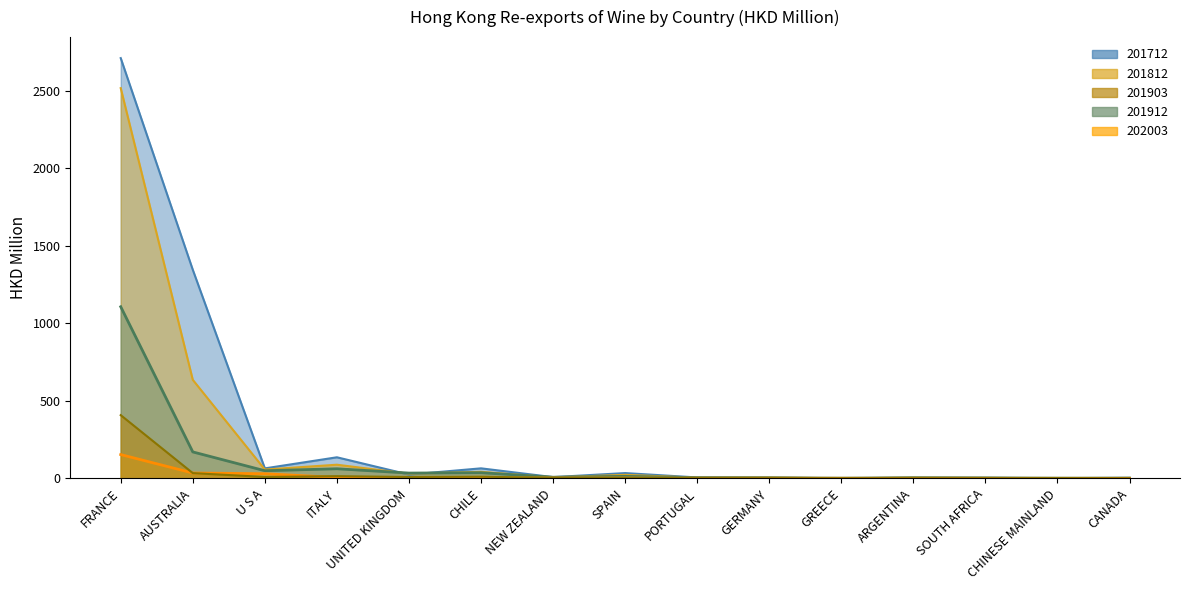

Reading left to right, transcribe all the data shown in this chart.

201712: FRANCE=2711.2	AUSTRALIA=1345.7	U S A=64.3	ITALY=135.9	UNITED KINGDOM=24.2	CHILE=64.6	NEW ZEALAND=7.9	SPAIN=34.0	PORTUGAL=5.8	GERMANY=4.2	GREECE=1.1	ARGENTINA=3.9	SOUTH AFRICA=3.5	CHINESE MAINLAND=1.1	CANADA=3.7
201812: FRANCE=2517.5	AUSTRALIA=635.6	U S A=56.9	ITALY=88.0	UNITED KINGDOM=29.8	CHILE=42.2	NEW ZEALAND=6.4	SPAIN=22.6	PORTUGAL=4.6	GERMANY=5.4	GREECE=0.0	ARGENTINA=4.6	SOUTH AFRICA=2.8	CHINESE MAINLAND=0.3	CANADA=2.5
201903: FRANCE=407.8	AUSTRALIA=33.8	U S A=8.9	ITALY=14.1	UNITED KINGDOM=8.7	CHILE=10.8	NEW ZEALAND=2.6	SPAIN=2.8	PORTUGAL=1.3	GERMANY=0.9	GREECE=0.6	ARGENTINA=0.6	SOUTH AFRICA=0.7	CHINESE MAINLAND=1.6	CANADA=0.3
201912: FRANCE=1107.1	AUSTRALIA=170.6	U S A=49.1	ITALY=62.0	UNITED KINGDOM=34.1	CHILE=36.4	NEW ZEALAND=7.4	SPAIN=12.9	PORTUGAL=4.2	GERMANY=3.4	GREECE=1.3	ARGENTINA=3.6	SOUTH AFRICA=2.7	CHINESE MAINLAND=1.4	CANADA=1.1
202003: FRANCE=153.5	AUSTRALIA=34.5	U S A=29.9	ITALY=5.8	UNITED KINGDOM=5.4	CHILE=2.7	NEW ZEALAND=2.2	SPAIN=2.0	PORTUGAL=0.8	GERMANY=0.6	GREECE=0.5	ARGENTINA=0.4	SOUTH AFRICA=0.3	CHINESE MAINLAND=0.2	CANADA=0.1